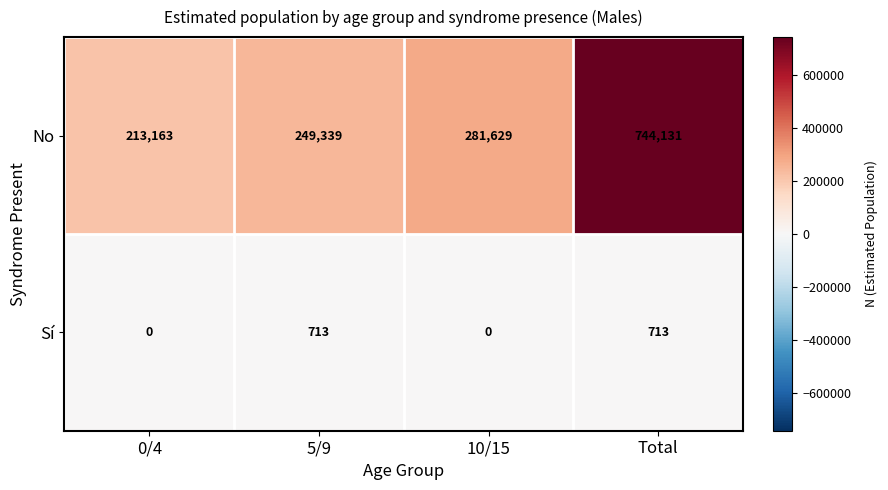

Count the number of categories in the chart.

4